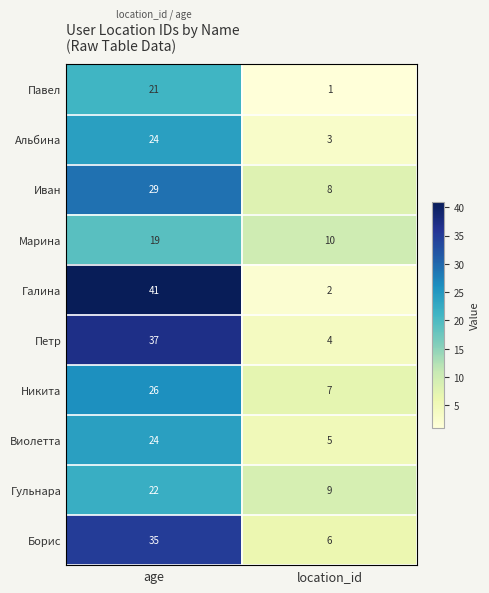

At which category does the chart reach its minimum across all series?

location_id